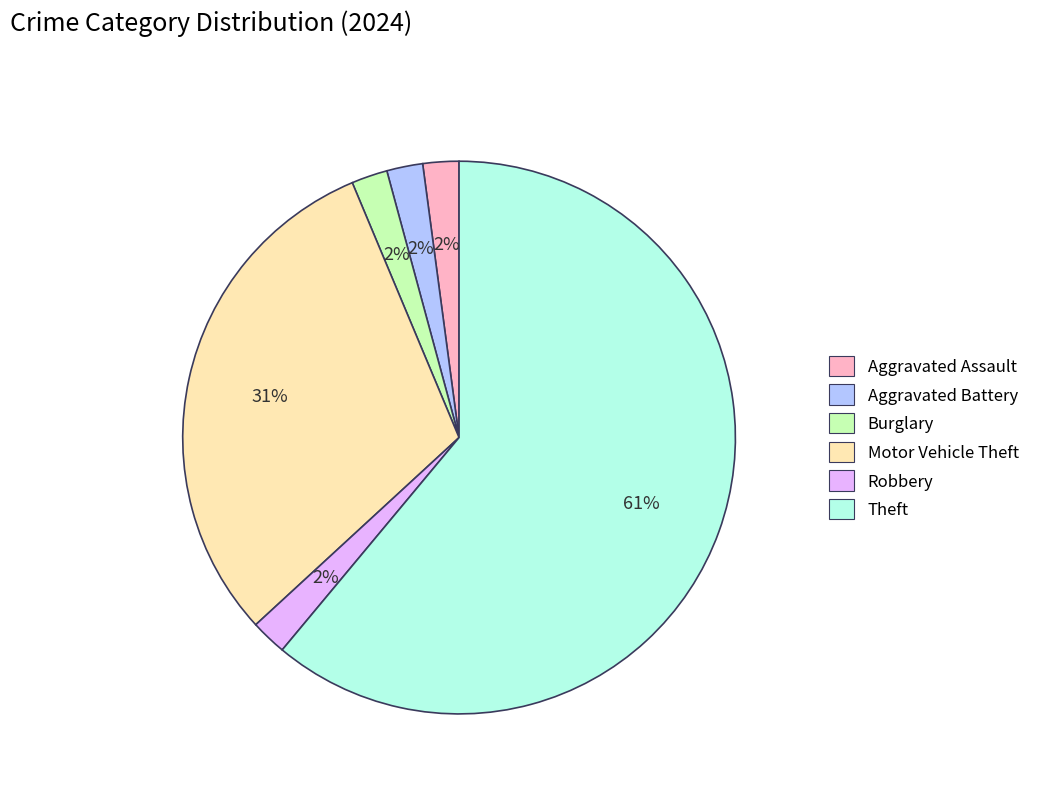

What is the ratio of the value at Robbery to the value at Aggravated Assault?

1.0